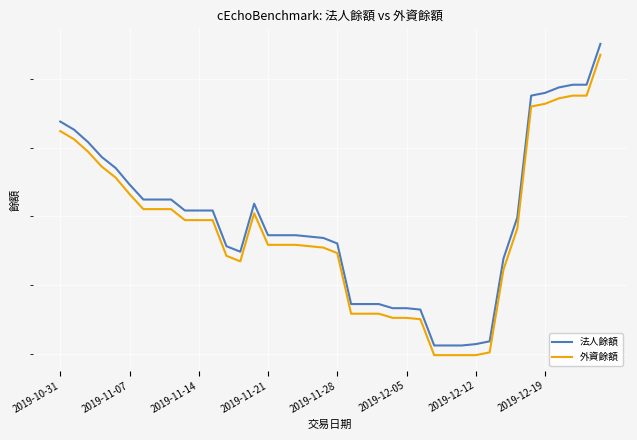

True or false: 法人餘額 has a value of 3764 at 8.

False